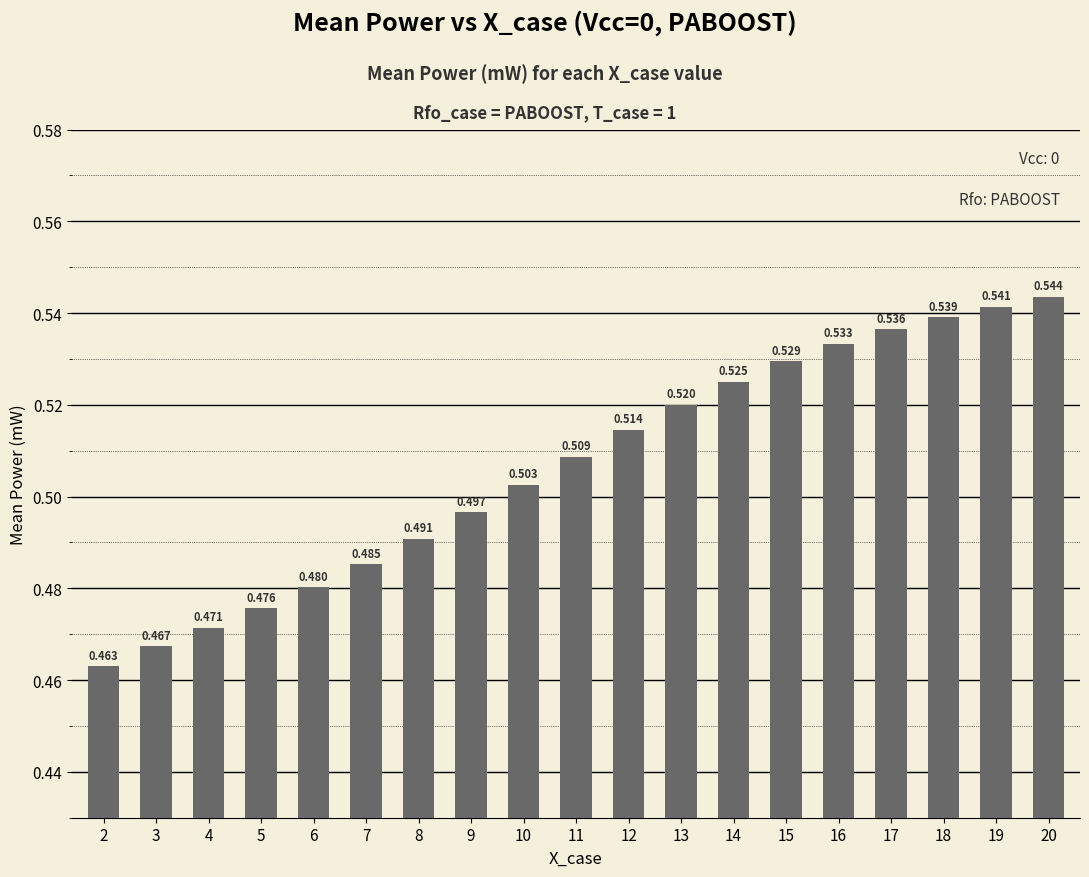

Count the number of categories in the chart.

19